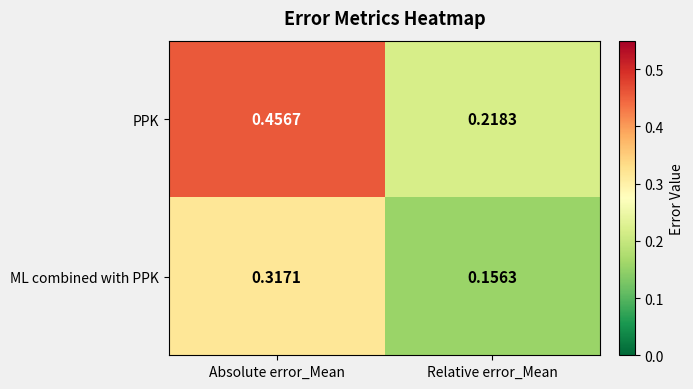

Rank the series by their average value, from lowest to highest.

ML combined with PPK, PPK